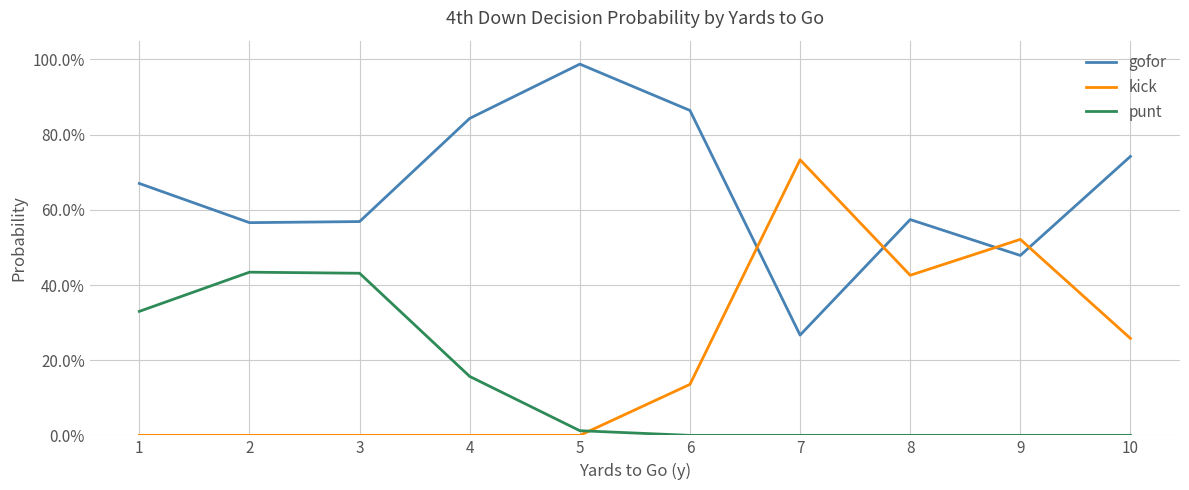

At which category does kick reach its first local valley?

8